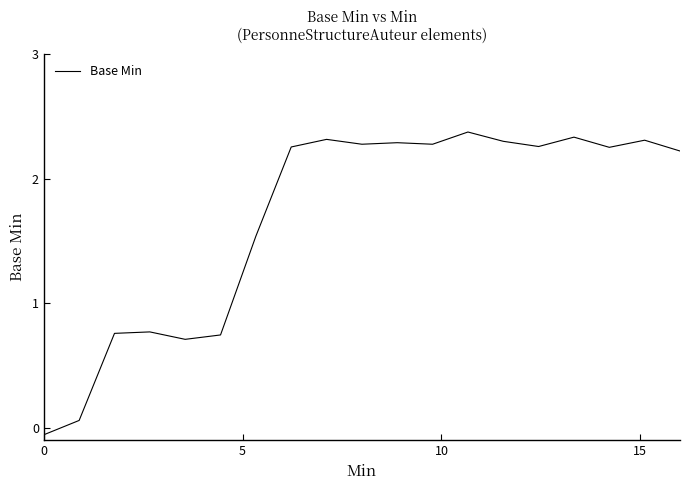

What is the maximum value shown in the chart?

2.4